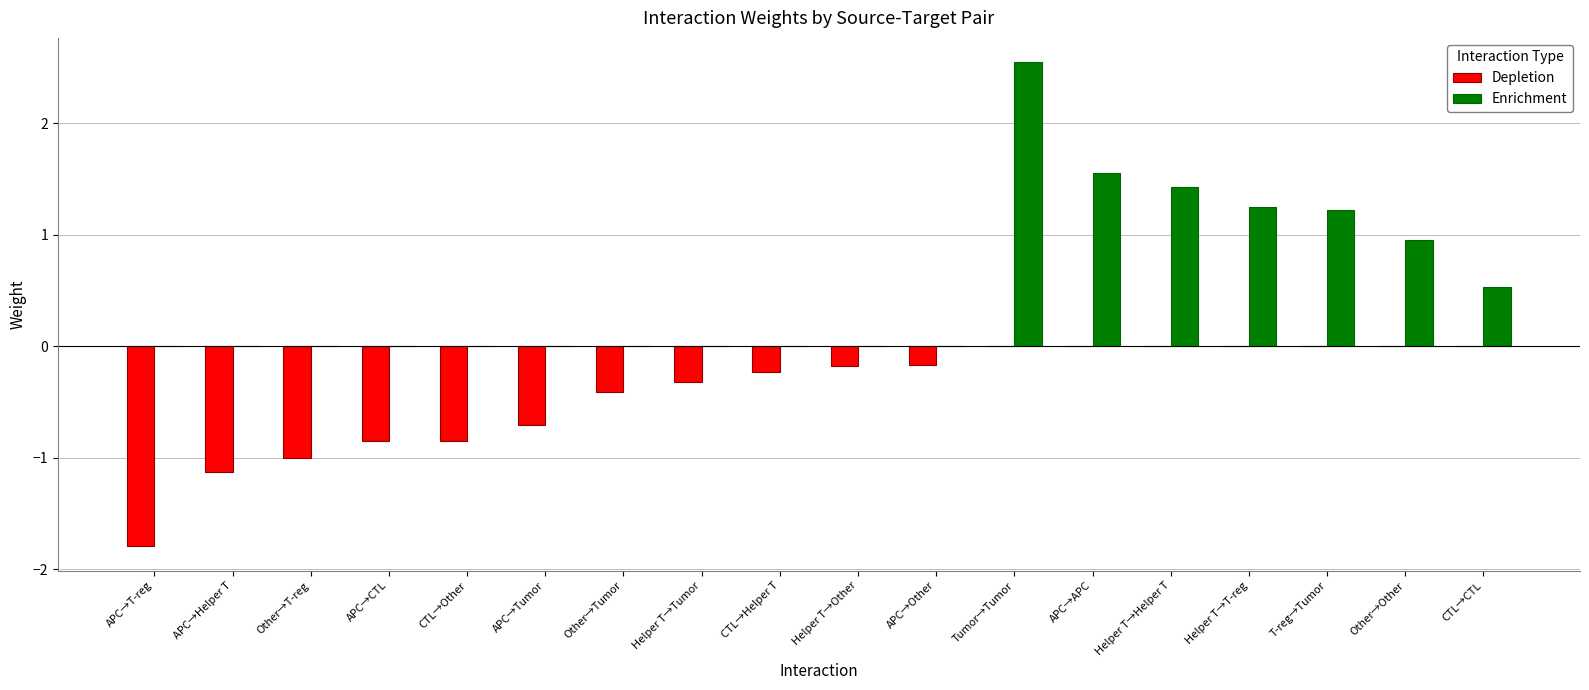

What value does the Enrichment series have at T-reg→Tumor?

1.2